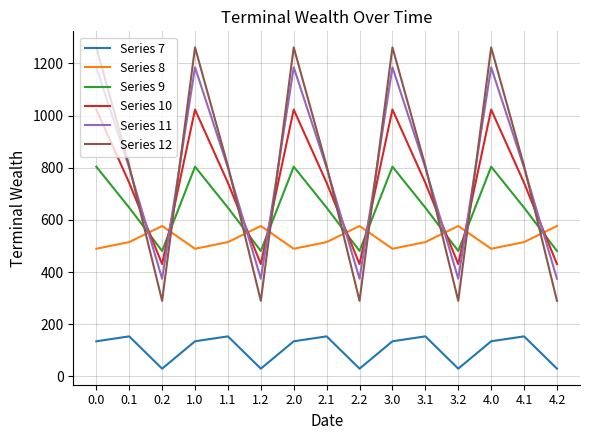

At 4.0, list the series in order from largest to smallest.

Series 12, Series 11, Series 10, Series 9, Series 8, Series 7